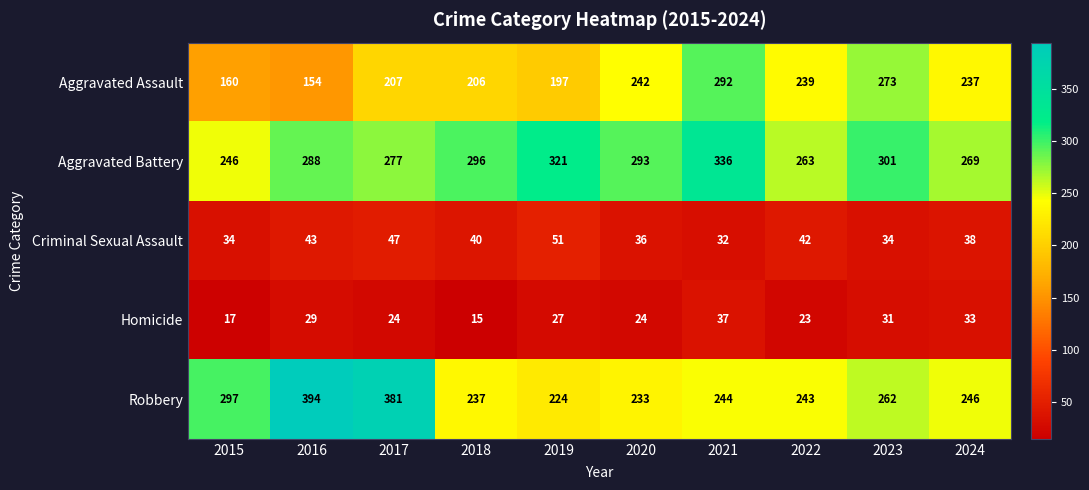

At 2022, list the series in order from largest to smallest.

Aggravated Battery, Robbery, Aggravated Assault, Criminal Sexual Assault, Homicide